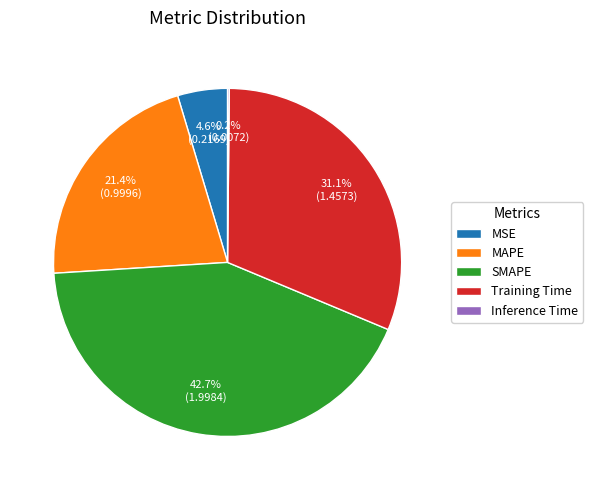

Is there a majority slice in this chart?

No